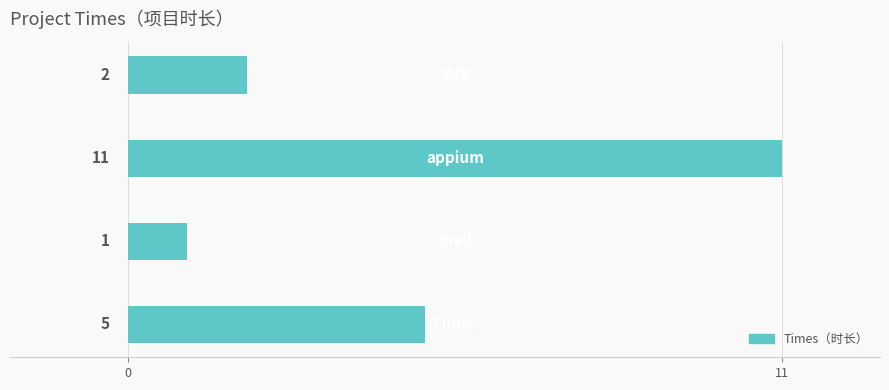

How many values are between 2 and 11?

3